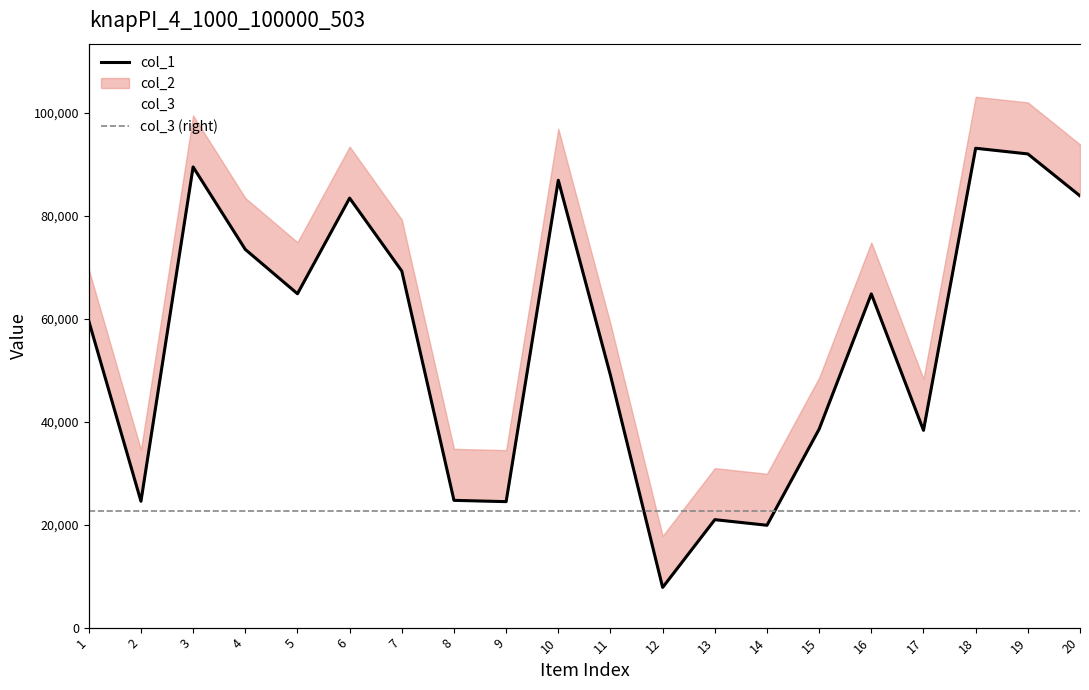

True or false: col_1 and col_3 (right) intersect in this chart.

False